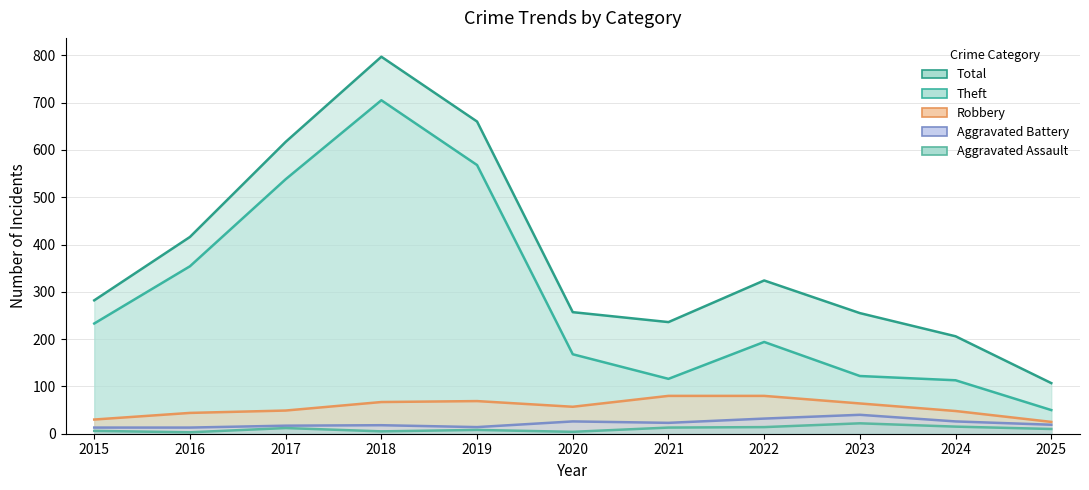

True or false: Total and Aggravated Battery cross at least once.

False